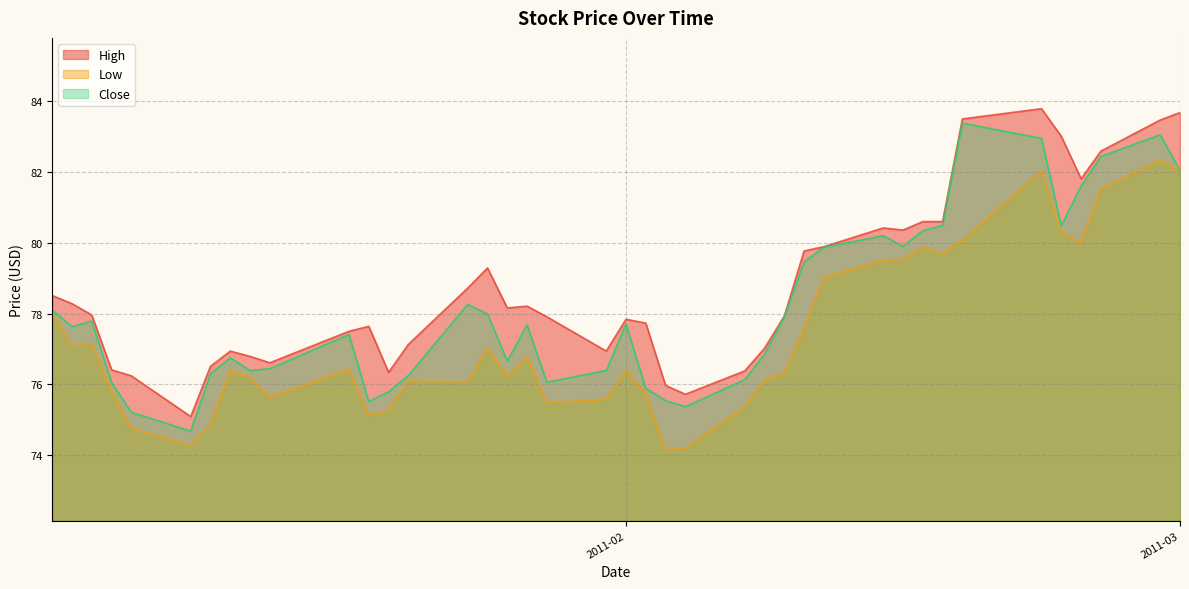

Rank the series by their average value, from lowest to highest.

Low, Close, High